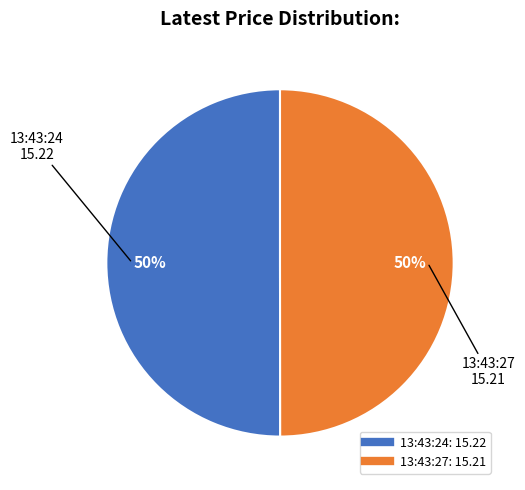

To the nearest percent, what is the combined percentage of 13:43:27 and 13:43:24?

100%